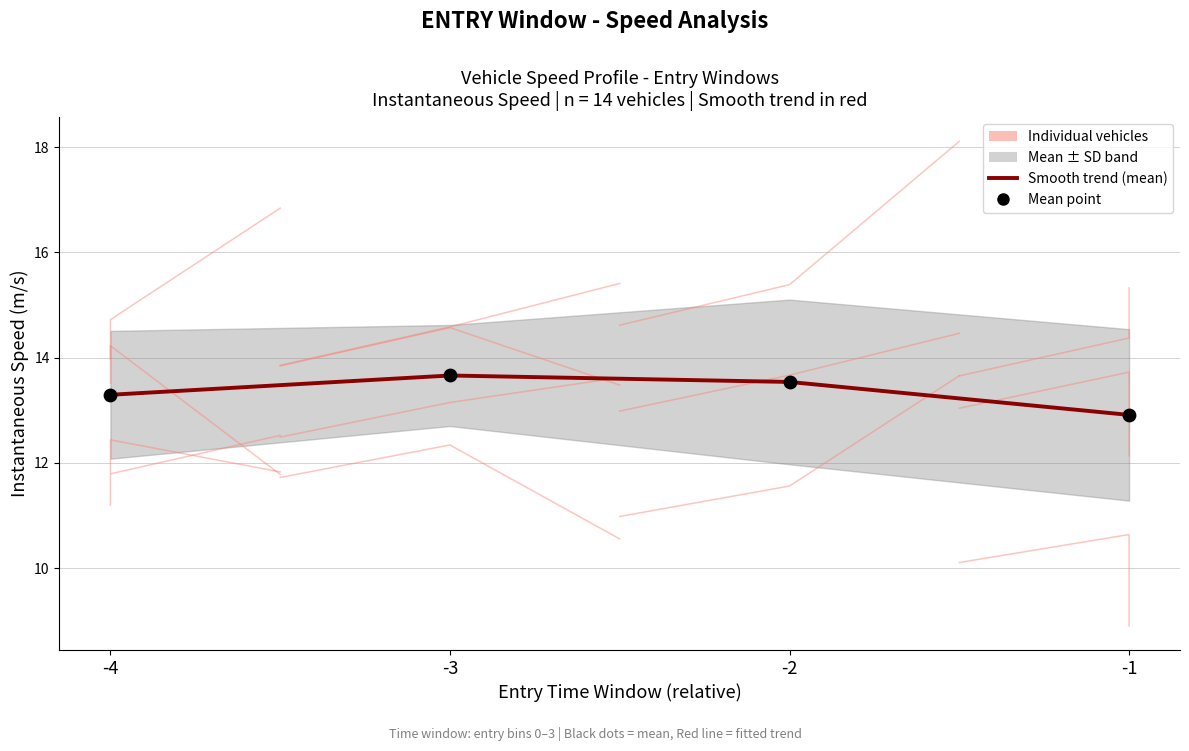

What is the ratio of the value at -4 to the value at -1?

1.0